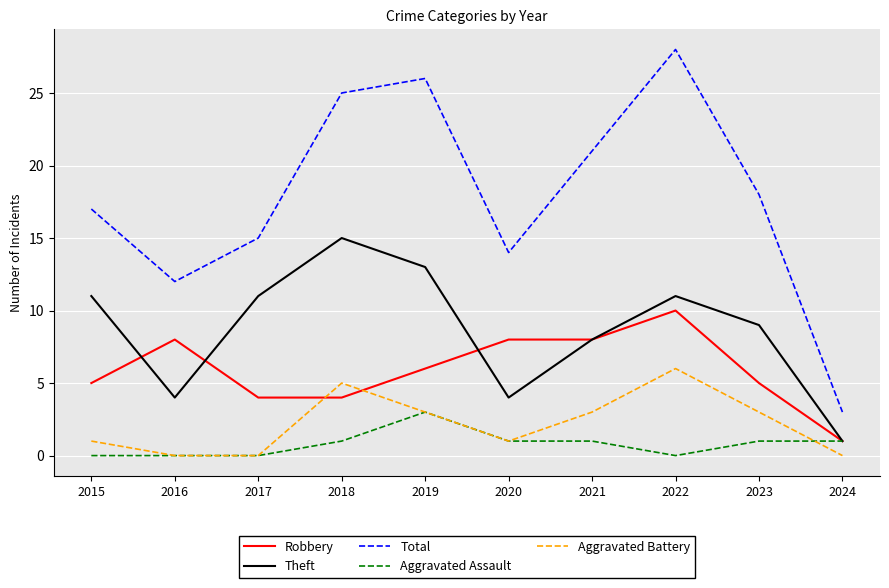

Which series has the largest total across all categories?

Total